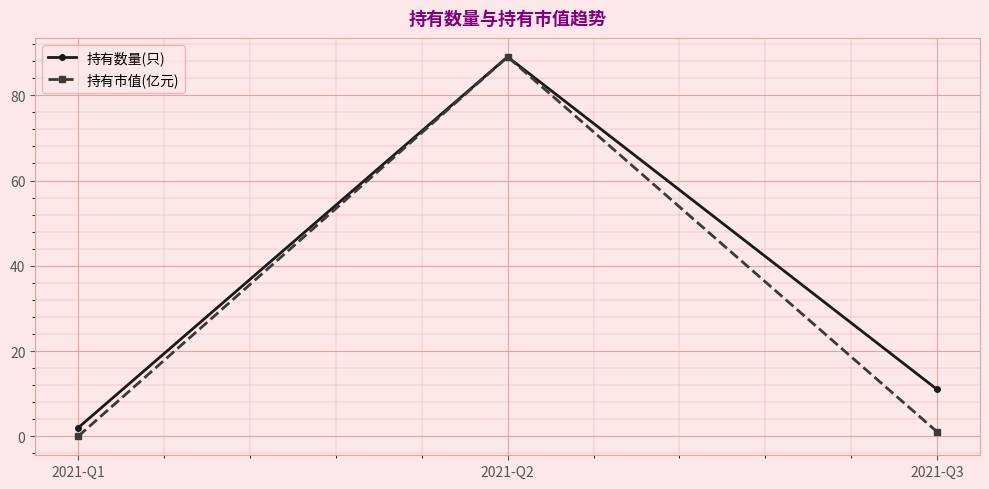

How many data points in 持有市值(亿元) are above 1?

2